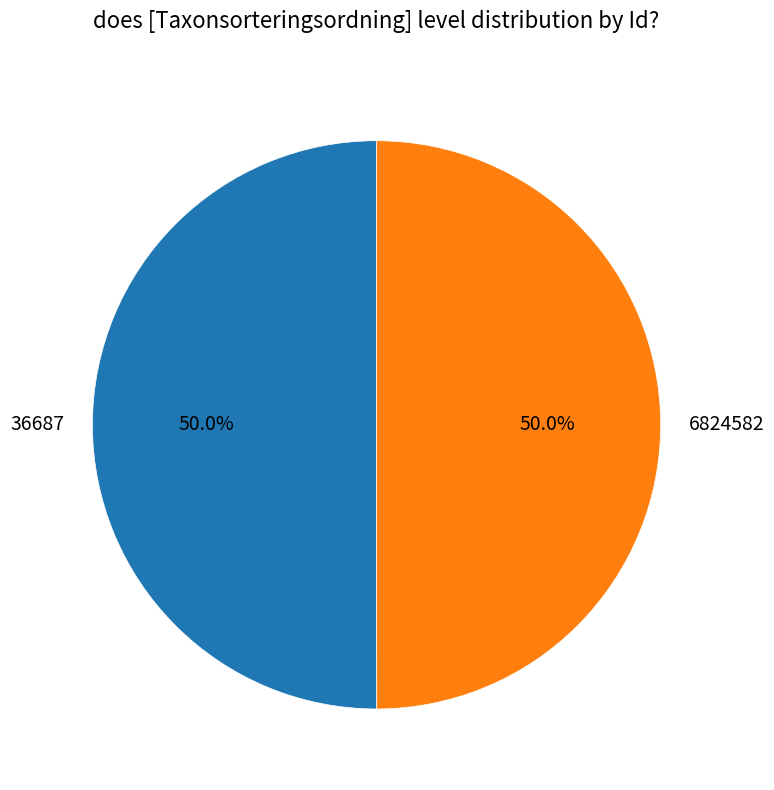

To the nearest percent, what percentage of the pie is 6824582?

50%